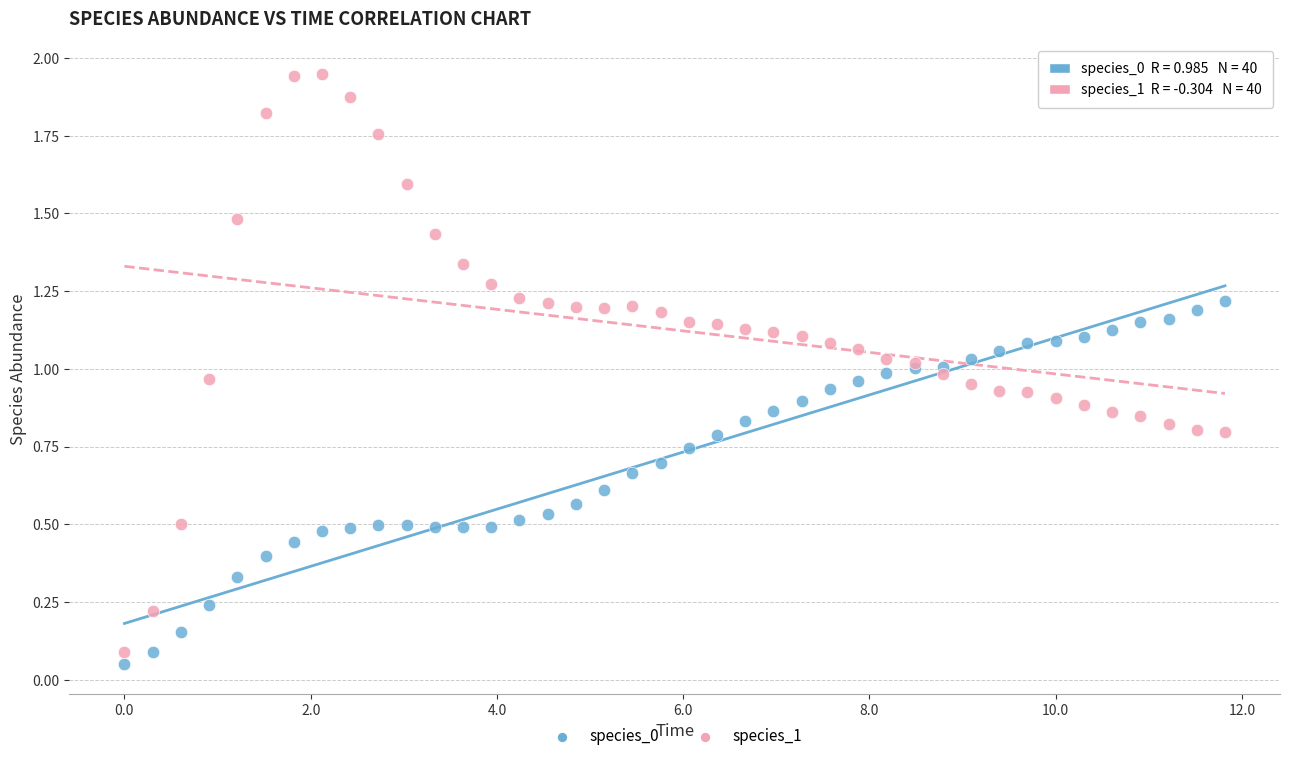

Which series reaches the maximum Y coordinate?

species_1